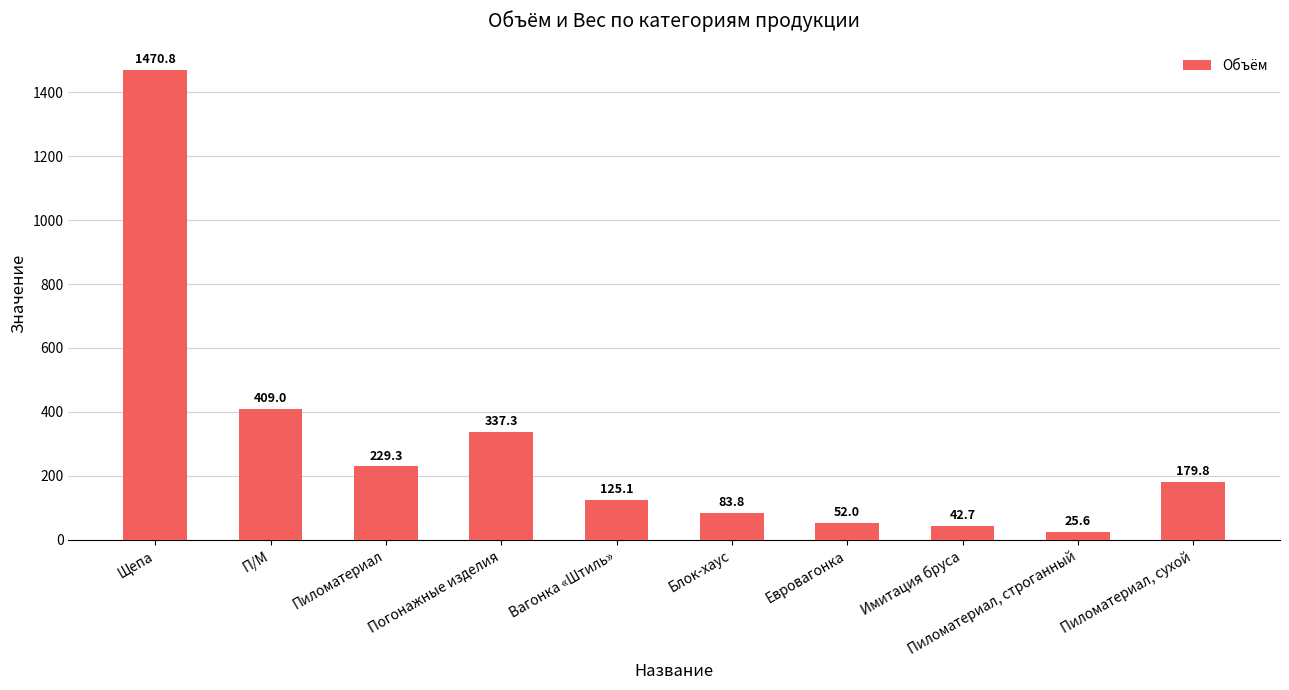

The chart shows a value of 579.0 at Погонажные изделия. True or false?

False